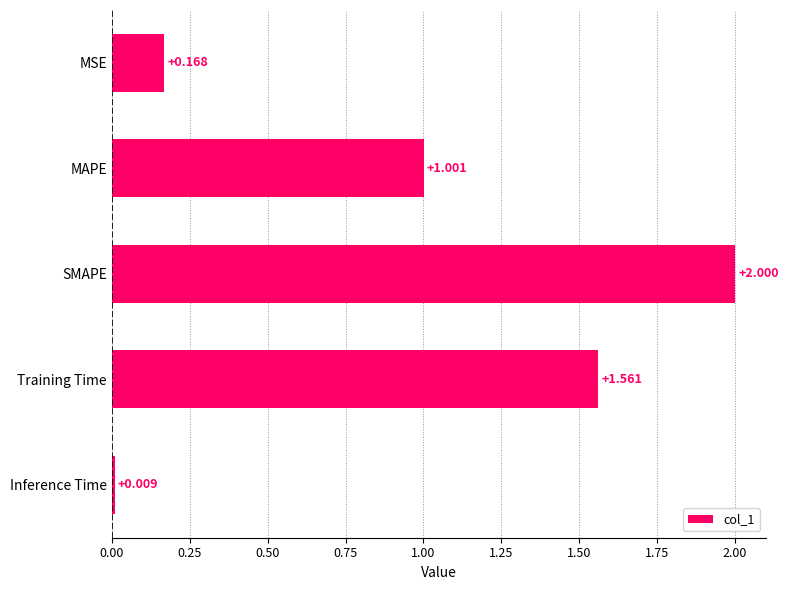

Are the bars grouped side by side (vs. stacked)?

No